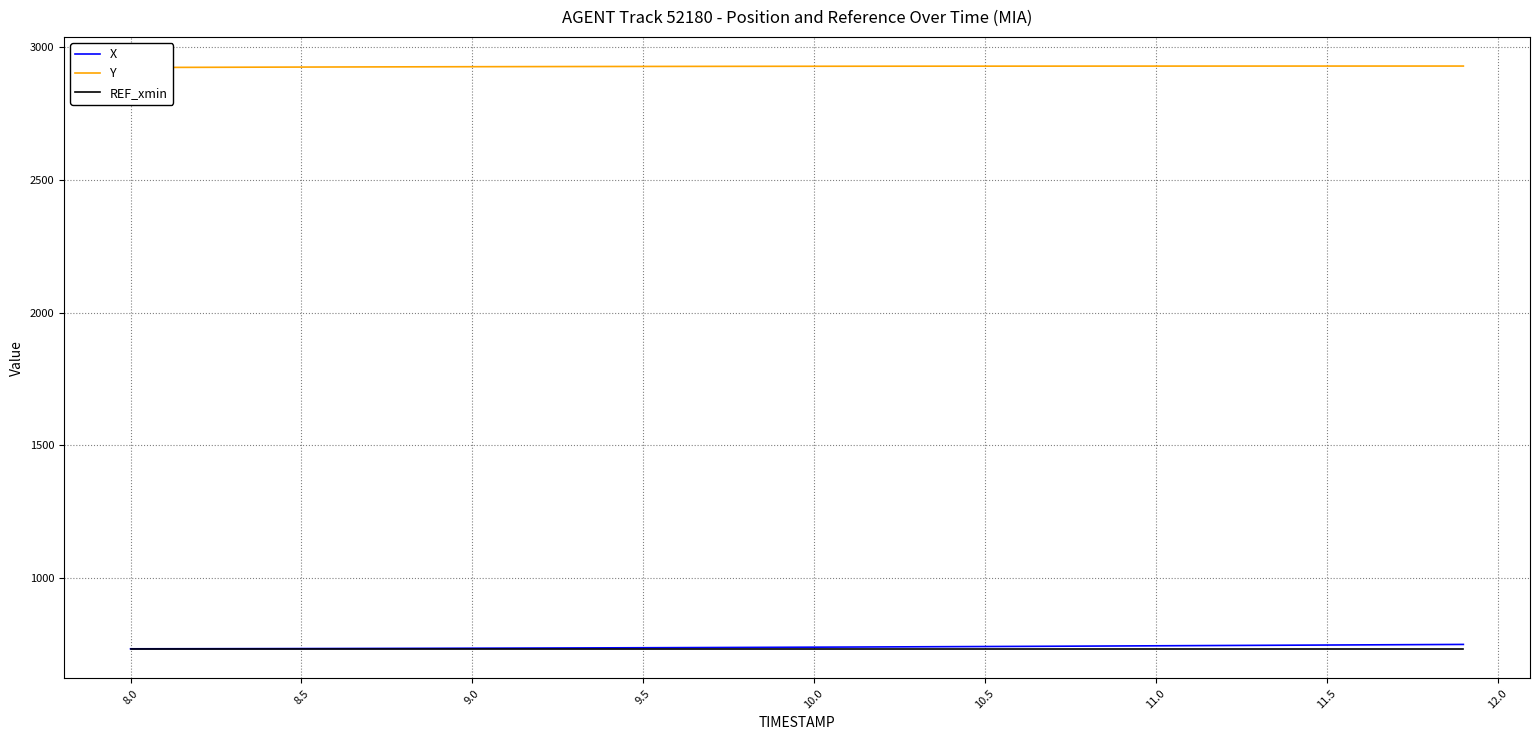

Reading right to left, transcribe all the data shown in this chart.

X: 750.1	749.5	748.9	748.4	747.8	747.2	746.6	746.1	745.5	744.9	744.4	743.8	743.2	742.7	742.2	741.7	741.2	740.7	740.2	739.7	739.3	738.8	738.4	738.0	737.6	737.2	736.8	736.5	736.2	735.8	735.5	735.3	735.0	734.8	734.5	734.3	734.1	733.9	733.7	733.6
Y: 2929.9	2929.9	2929.9	2929.9	2929.9	2929.9	2929.9	2929.8	2929.8	2929.8	2929.7	2929.7	2929.7	2929.6	2929.5	2929.5	2929.4	2929.3	2929.2	2929.1	2929.0	2928.9	2928.8	2928.6	2928.4	2928.3	2928.1	2927.9	2927.7	2927.5	2927.2	2927.0	2926.7	2926.4	2926.1	2925.8	2925.5	2925.1	2924.8	2924.4
REF_xmin: 732.1	732.1	732.1	732.1	732.1	732.1	732.1	732.1	732.1	732.1	732.1	732.1	732.1	732.1	732.1	732.1	732.1	732.1	732.1	732.1	732.1	732.1	732.1	732.1	732.1	732.1	732.1	732.1	732.1	732.1	732.1	732.1	732.1	732.1	732.1	732.1	732.1	732.1	732.1	732.1